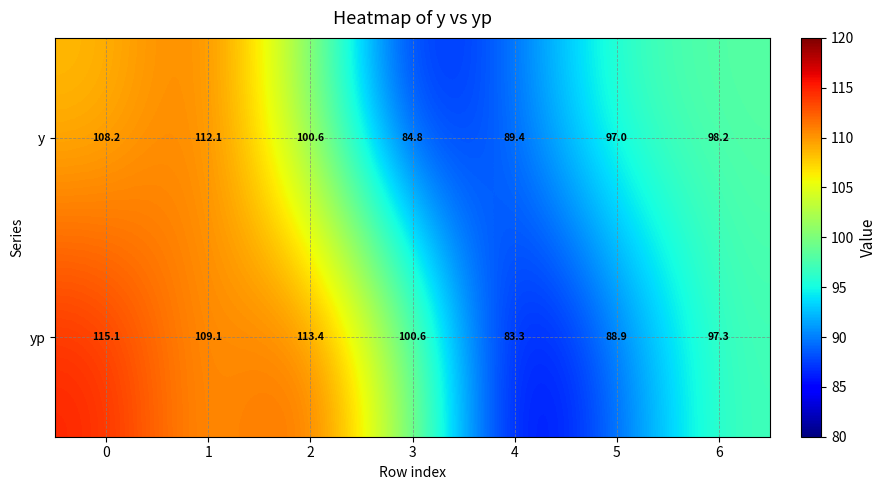

List the series in order of their overall mean, highest first.

yp, y